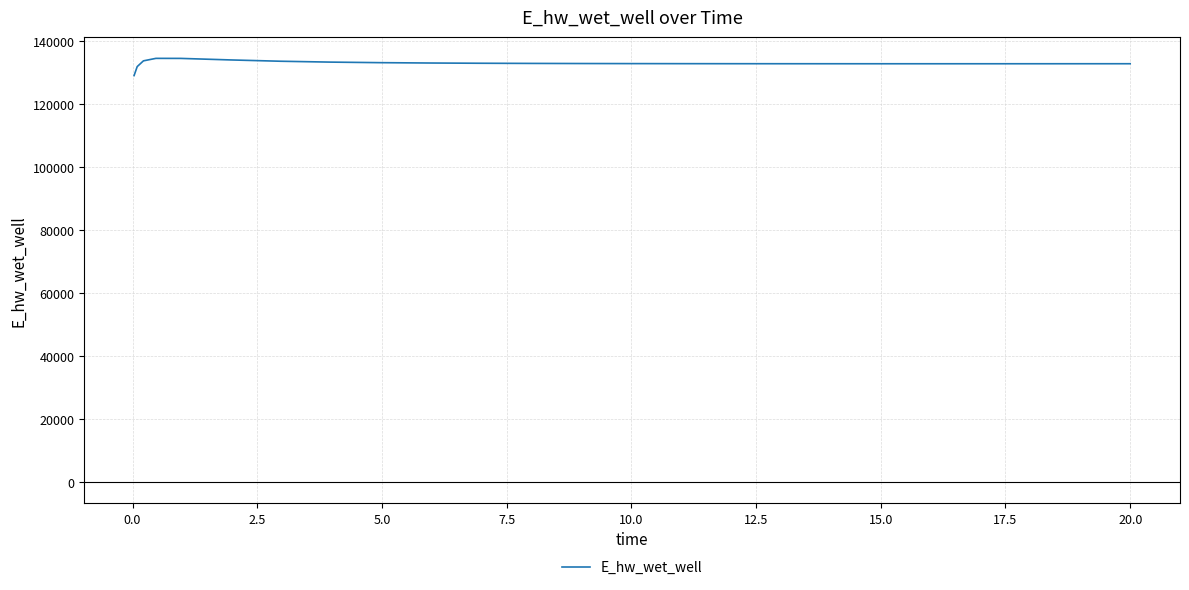

What is the minimum value shown in the chart?

129015.8